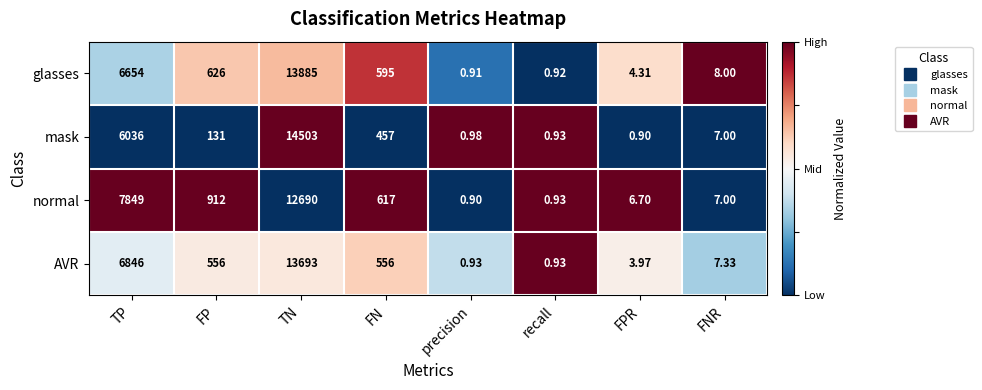

Where is AVR nearest to the value 6846?

TP